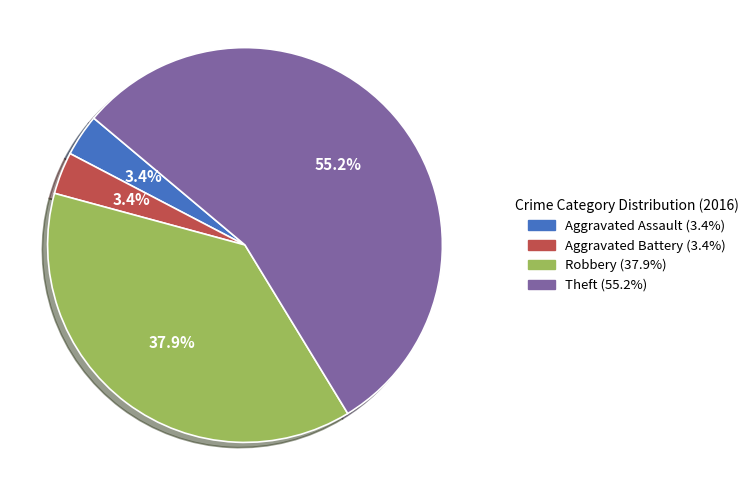

Is there any slice that represents more than half of the pie?

Yes